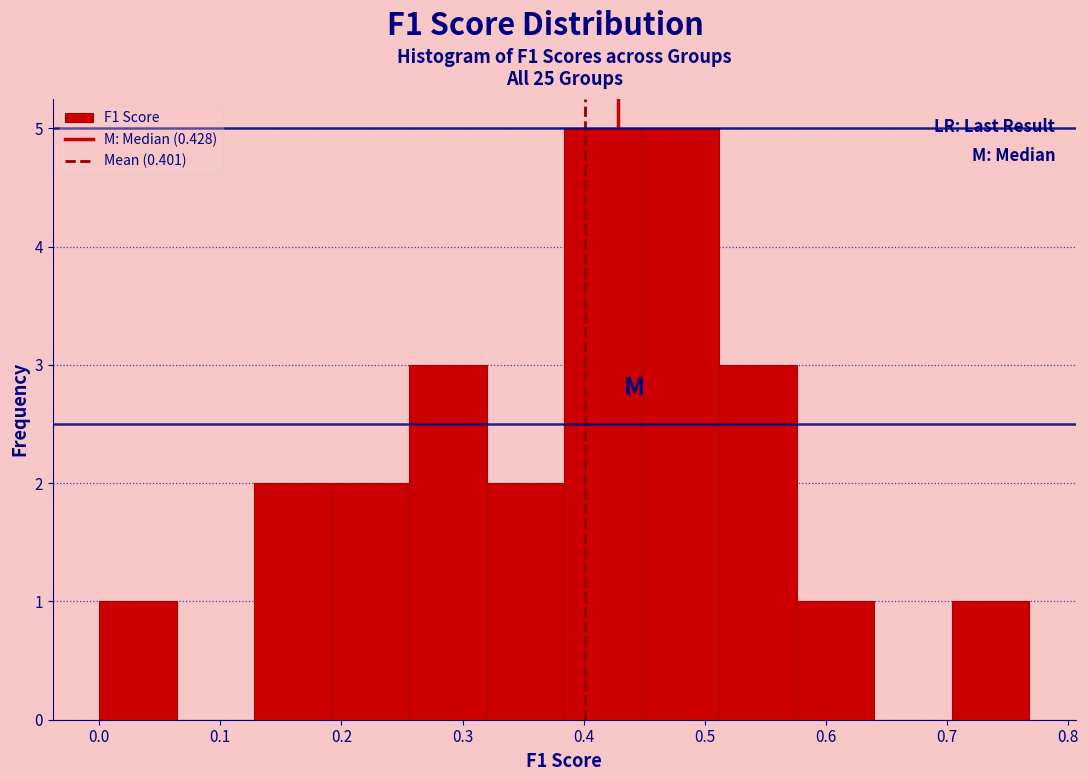

Reading left to right, transcribe this chart: for each bar, give the range it covers on the x-axis and its height. Neither the bar edges nor the heights are printed on the chart, so give them approximately, as read against the axes.

0.00 to 0.06: 1
0.06 to 0.13: 0
0.13 to 0.19: 2
0.19 to 0.26: 2
0.26 to 0.32: 3
0.32 to 0.38: 2
0.38 to 0.45: 5
0.45 to 0.51: 5
0.51 to 0.58: 3
0.58 to 0.64: 1
0.64 to 0.70: 0
0.70 to 0.77: 1